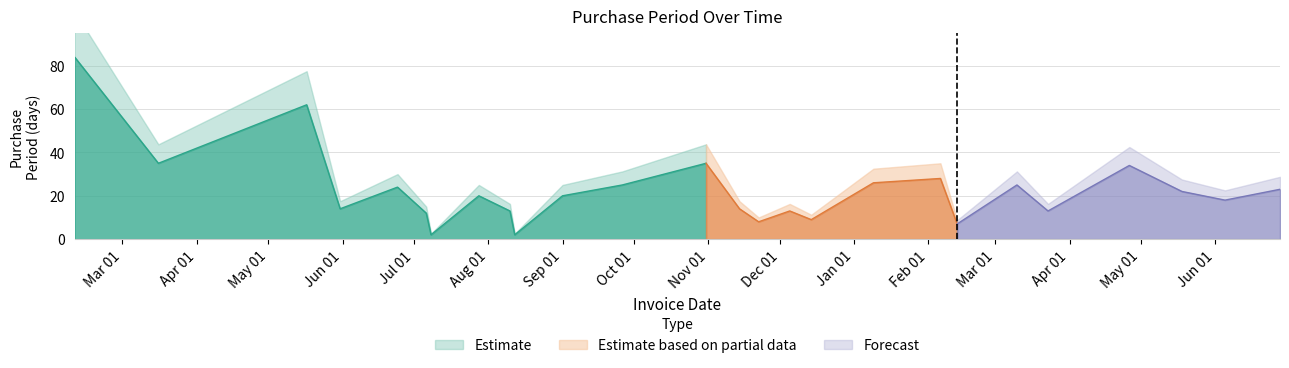

Where does the data first go above 20?

2016-02-10